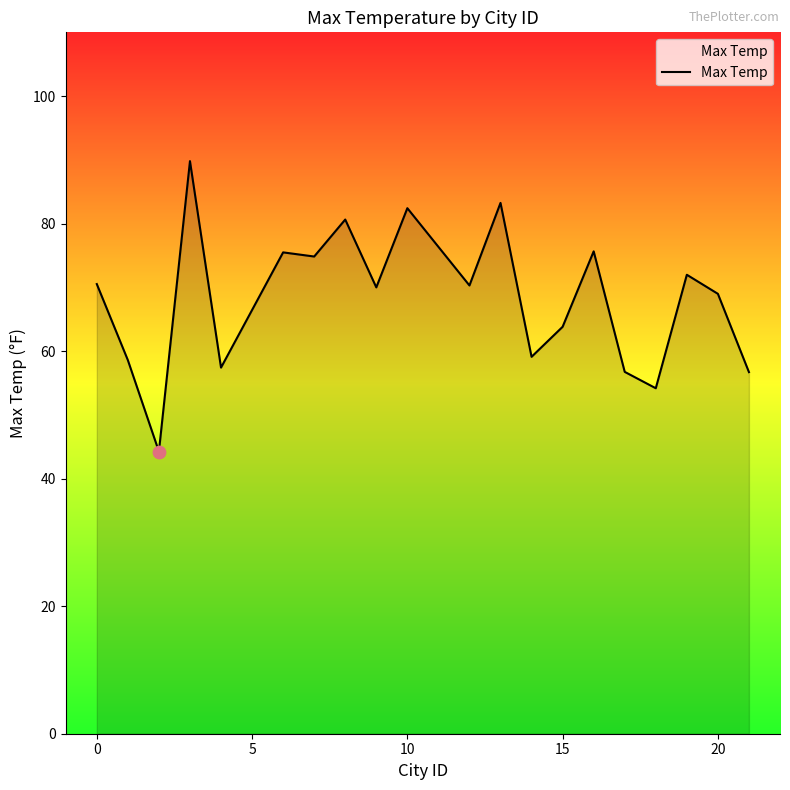

What is the maximum value shown in the chart?

89.8